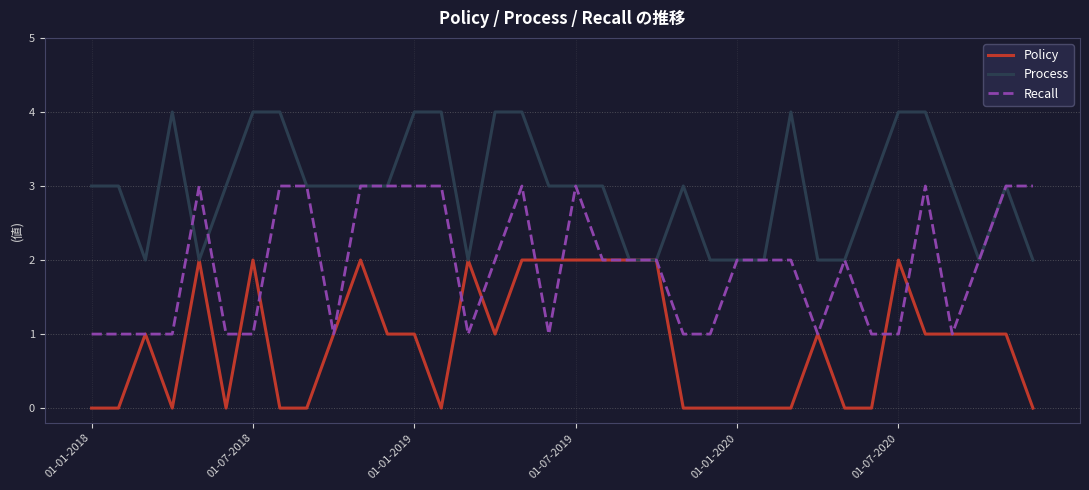

List the series in order of their overall mean, lowest first.

Policy, Recall, Process